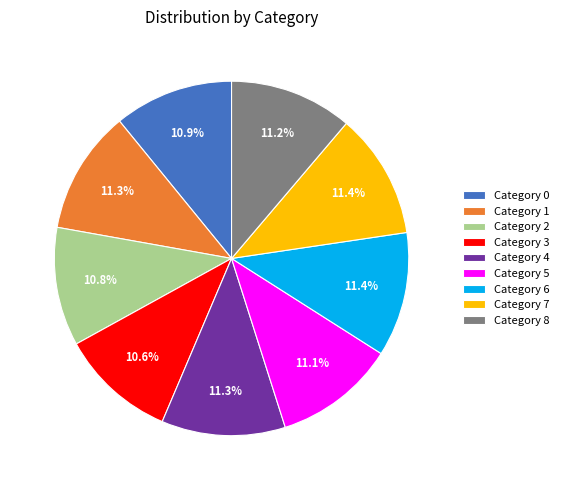

Does any single category account for the majority?

No